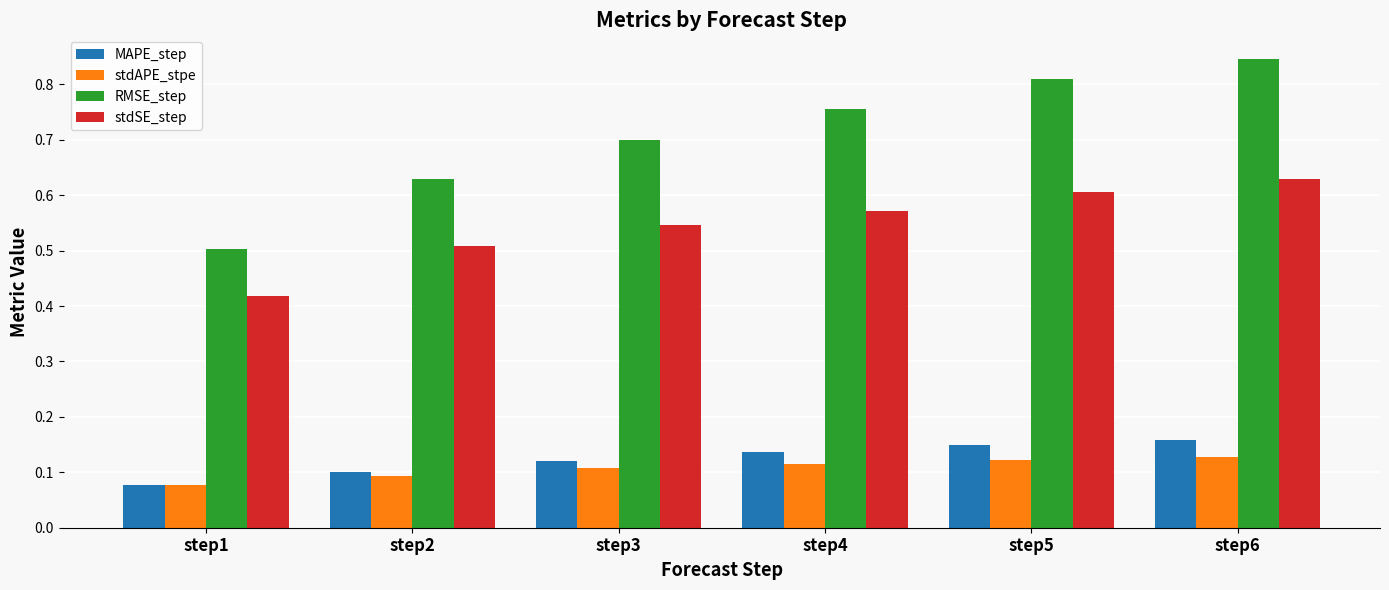

At which label does RMSE_step reach its peak?

step6